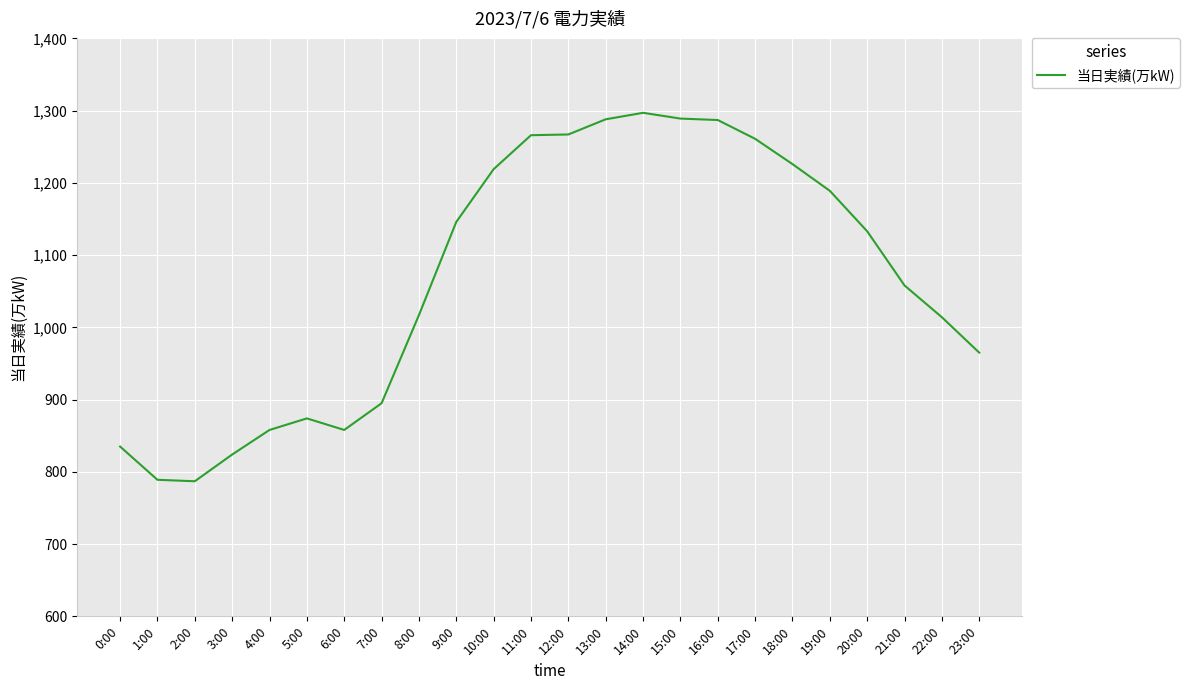

What is the difference between the values at 15:00 and 10:00?

70